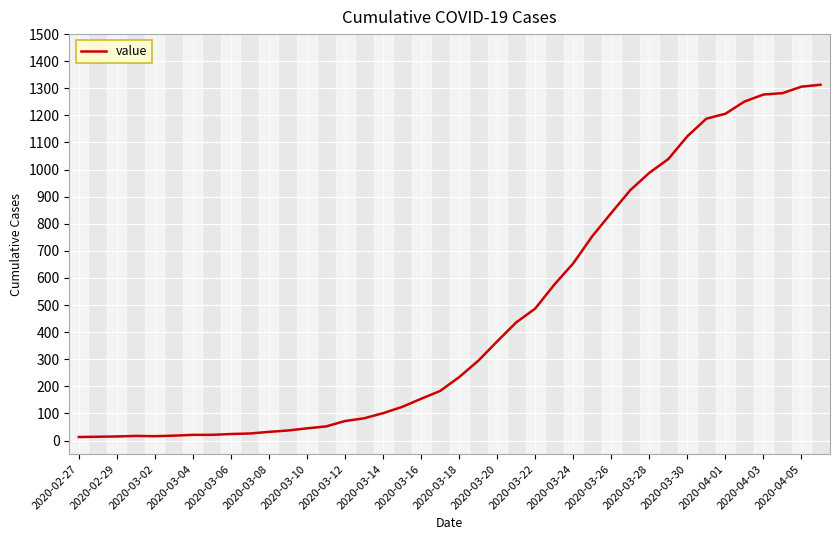

What is the maximum value shown in the chart?

1313